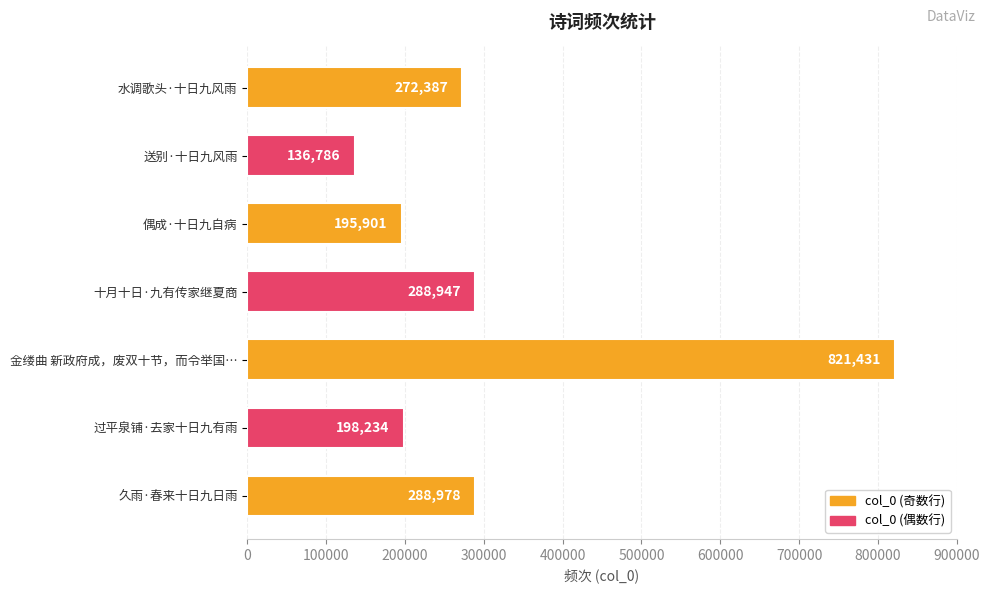

What is the sum of all values?

2202664